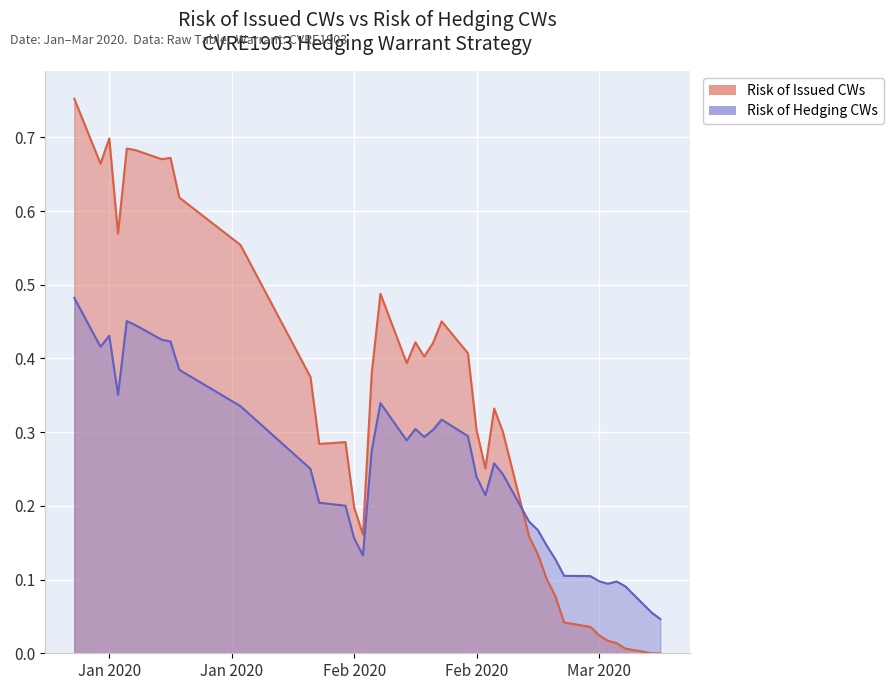

The value of Risk of Hedging CWs at 2020-02-24 is 0.2. True or false?

False